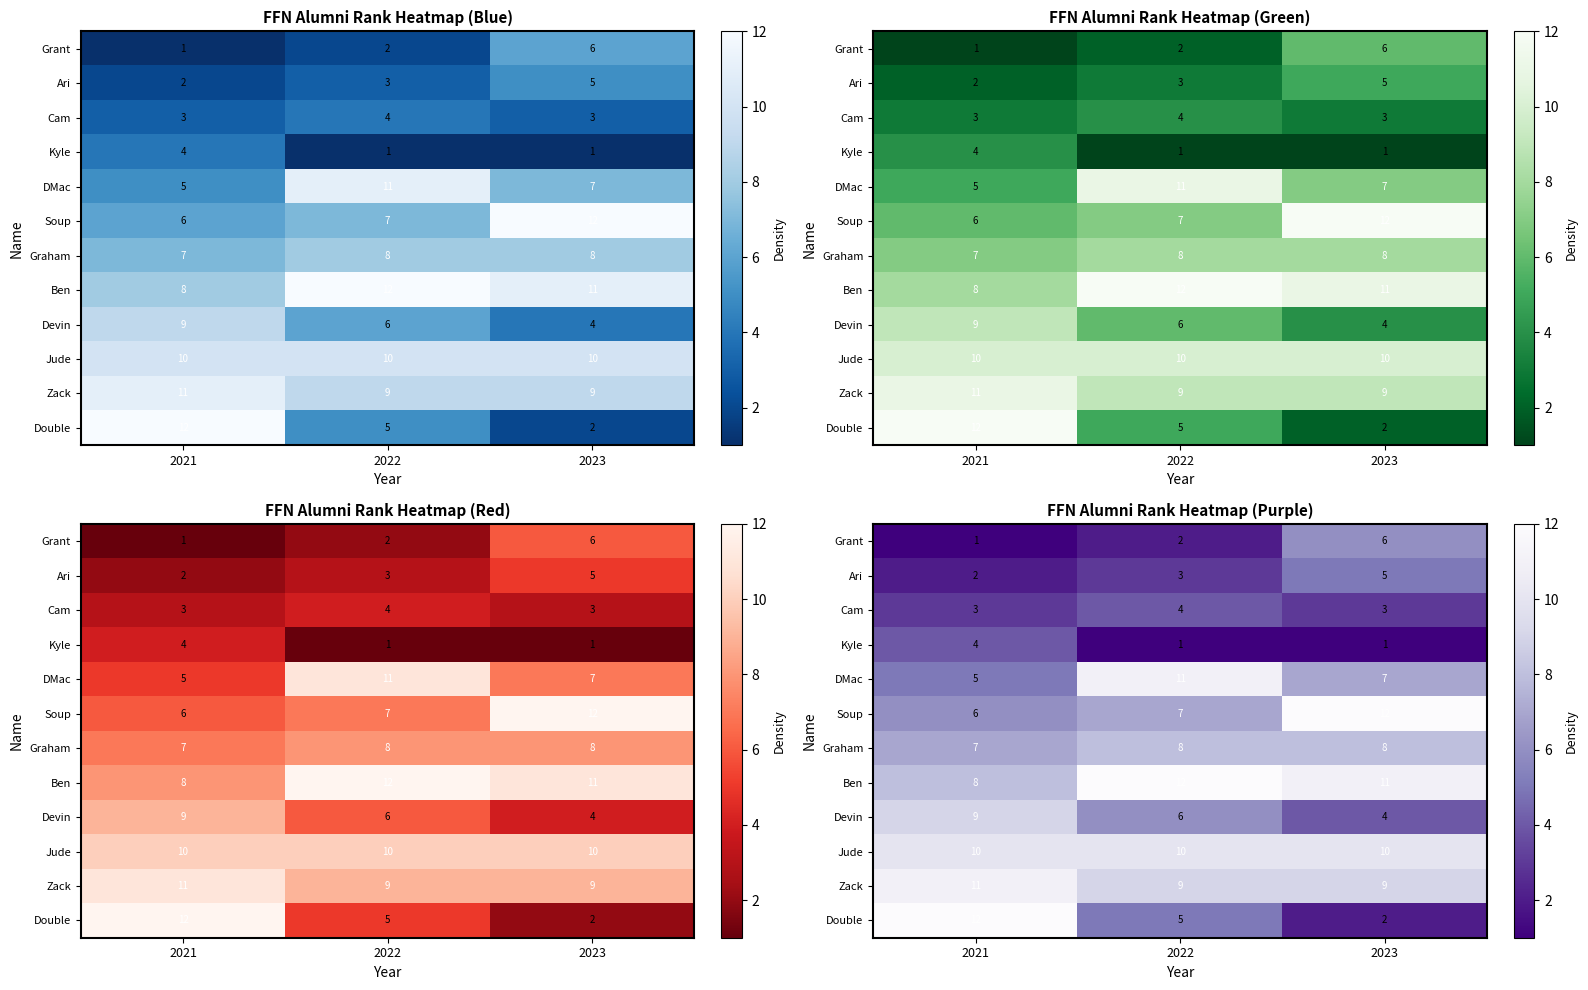

What is the sum of the DMac values at 2021 and 2023?

12